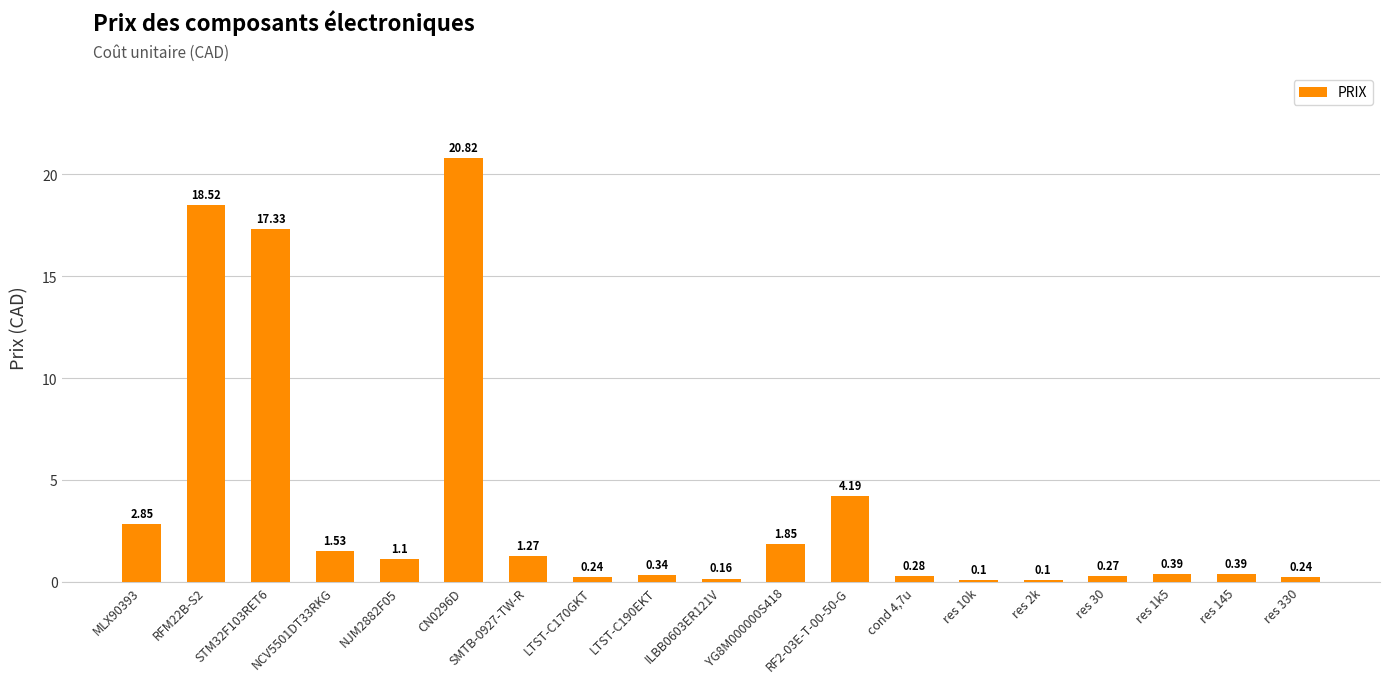

What is the difference between the second highest and second lowest values?

18.4